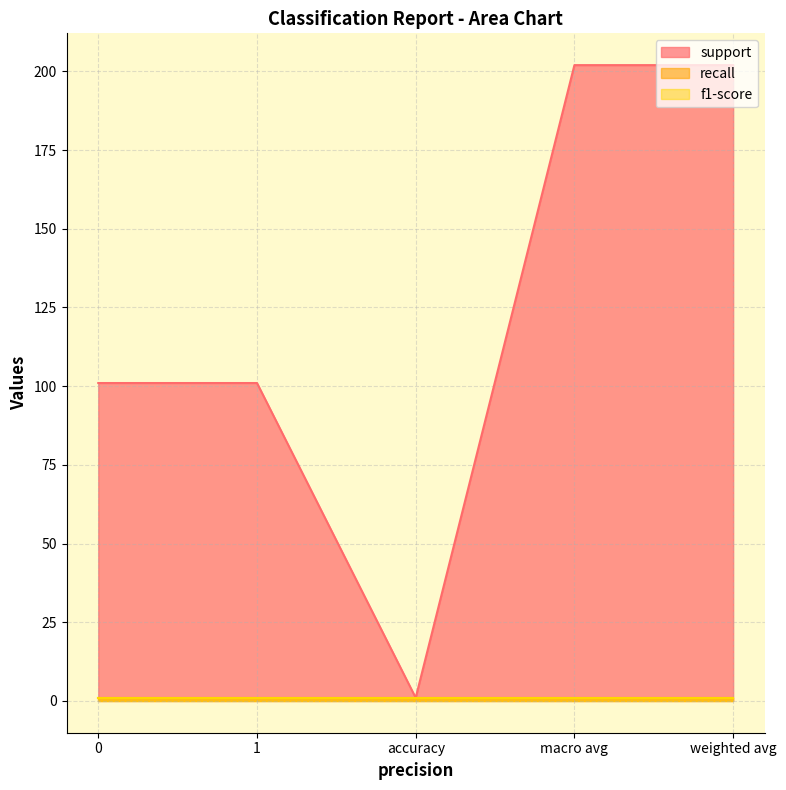

Reading left to right, what are all the values shown in this chart?

support: 101	101	1	202	202
recall: 1	1	1	1	1
f1-score: 1	1	1	1	1